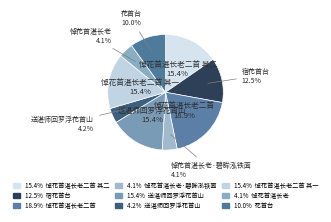

Is there any slice that represents more than half of the pie?

No